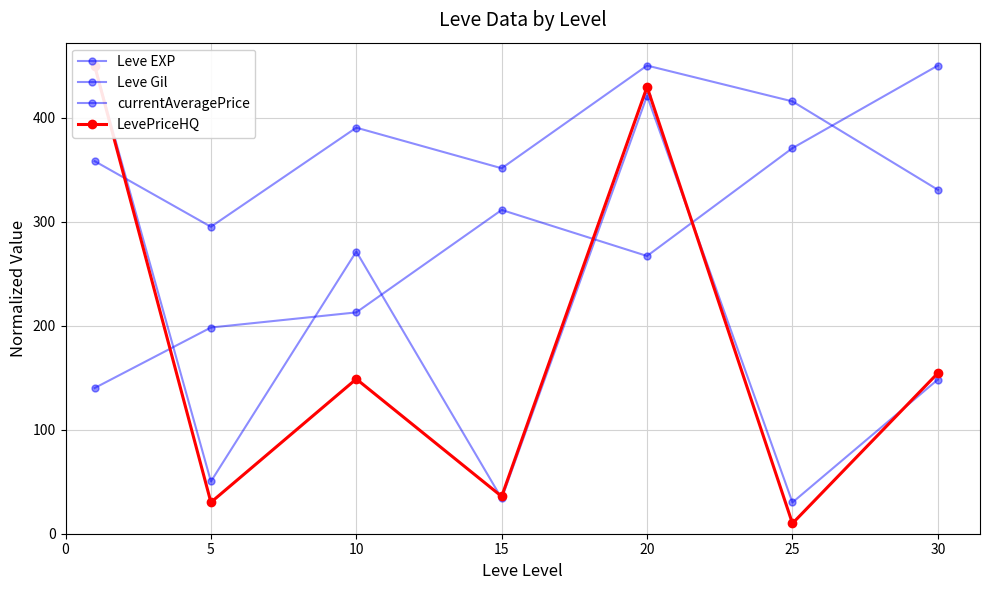

Is it true that Leve EXP equals 519.4 at 15?

False